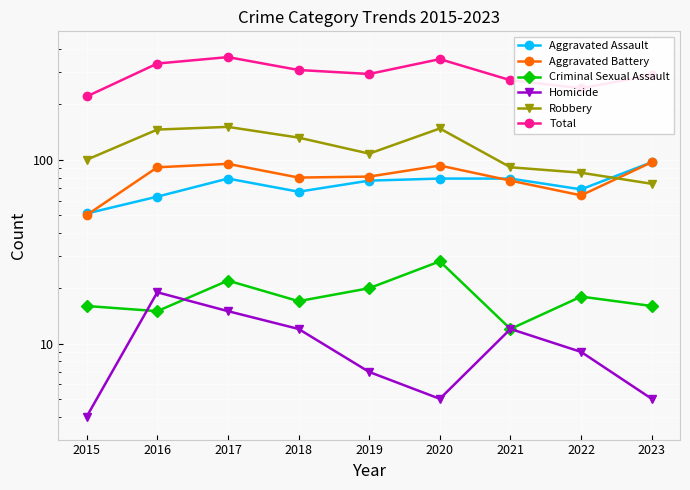

Reading left to right, list all the values displayed in this chart.

Aggravated Assault: 51	63	79	67	77	79	79	69	97
Aggravated Battery: 50	91	95	80	81	93	77	64	97
Criminal Sexual Assault: 16	15	22	17	20	28	12	18	16
Homicide: 4	19	15	12	7	5	12	9	5
Robbery: 100	146	151	132	108	148	91	85	74
Total: 221	334	362	308	293	353	271	245	289